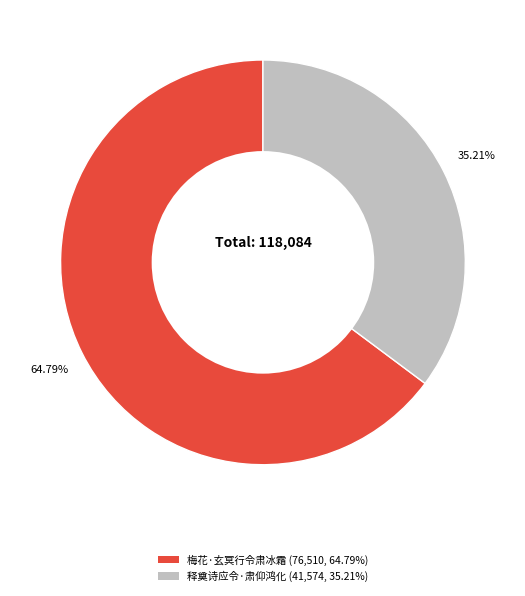

Which slice is the smallest?

释奠诗应令·肃仰鸿化